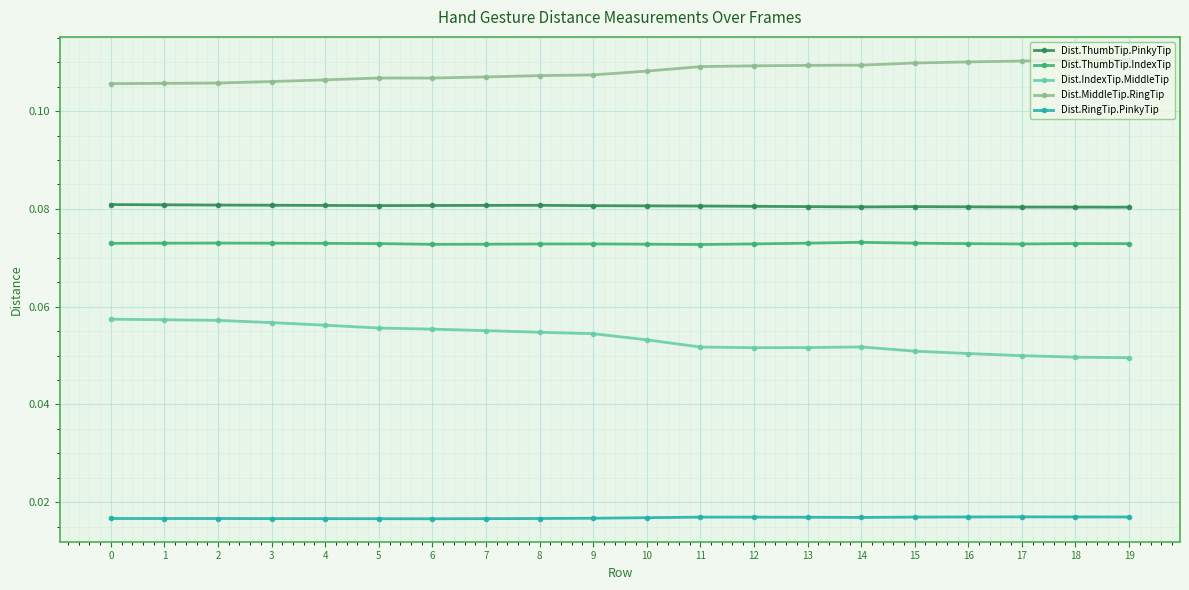

What are all the series names shown in the legend?

Dist.ThumbTip.PinkyTip, Dist.ThumbTip.IndexTip, Dist.IndexTip.MiddleTip, Dist.MiddleTip.RingTip, Dist.RingTip.PinkyTip